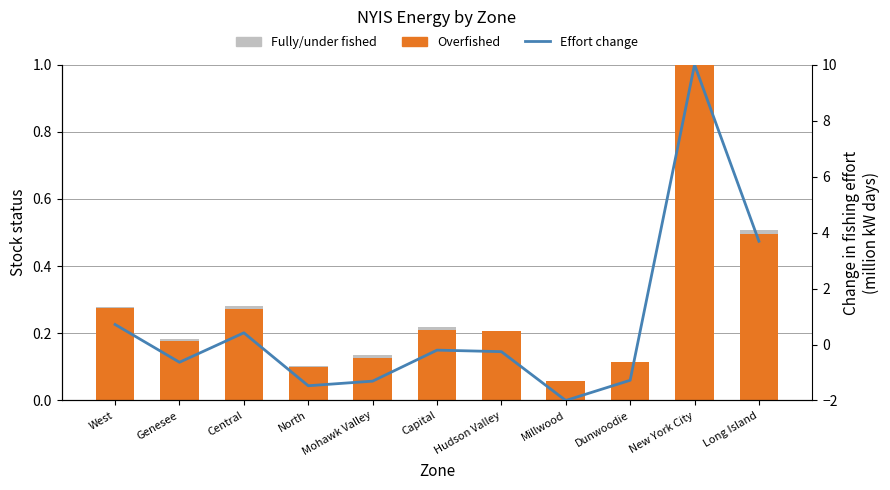

What is the lowest value of the Overfished series?

0.1